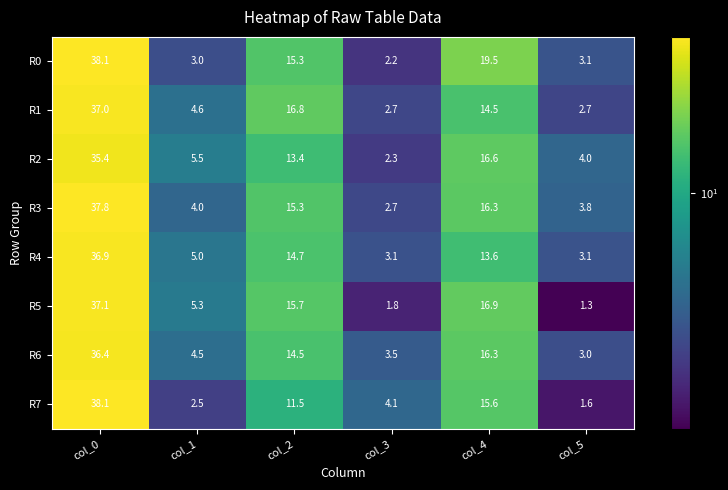

What is the difference between the maximum and minimum values in the R3 series?

35.1